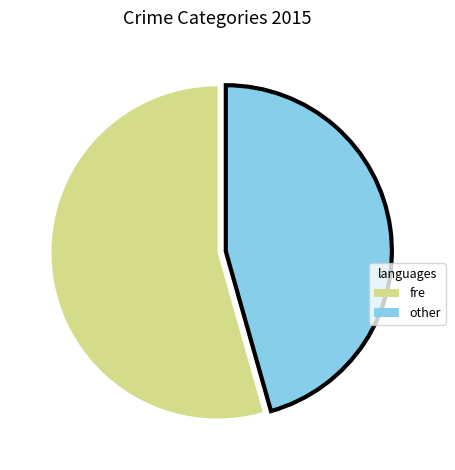

Does any single category account for the majority?

Yes